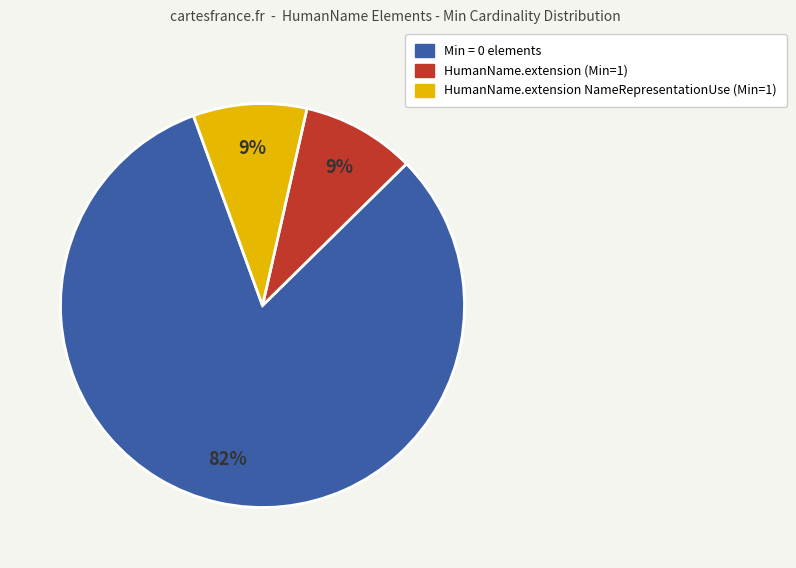

Is there a majority slice in this chart?

Yes